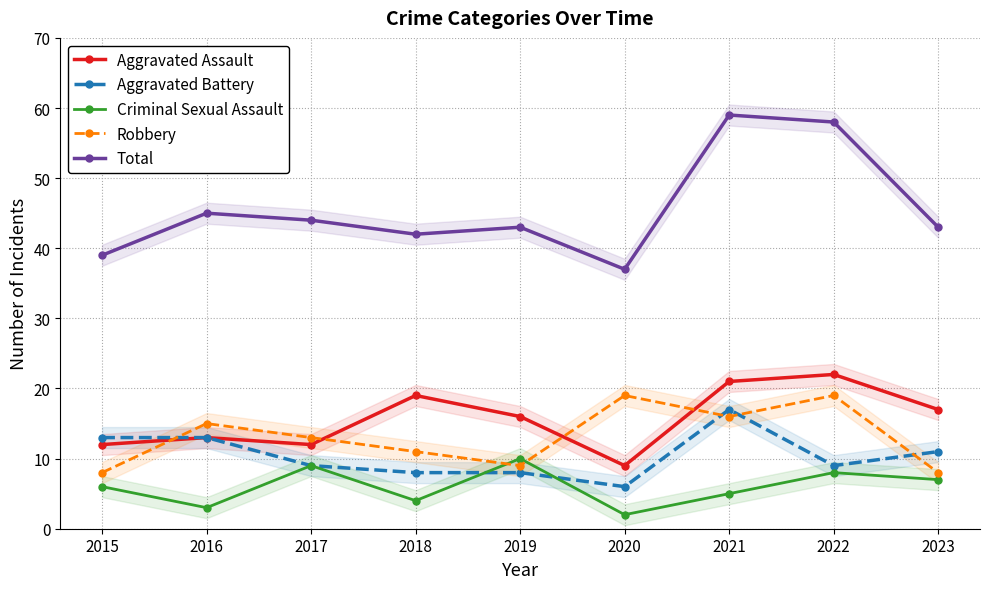

Between 2015 and 2020, which series saw the biggest shift?

Robbery